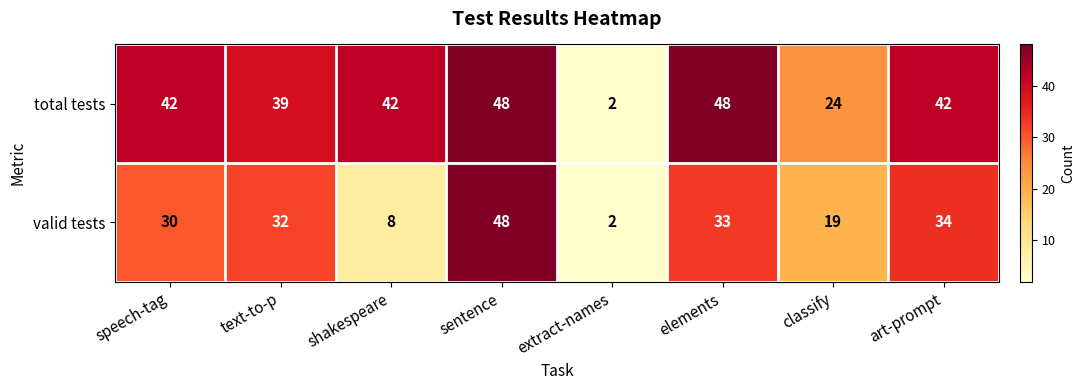

At classify, list the series in order from largest to smallest.

total tests, valid tests